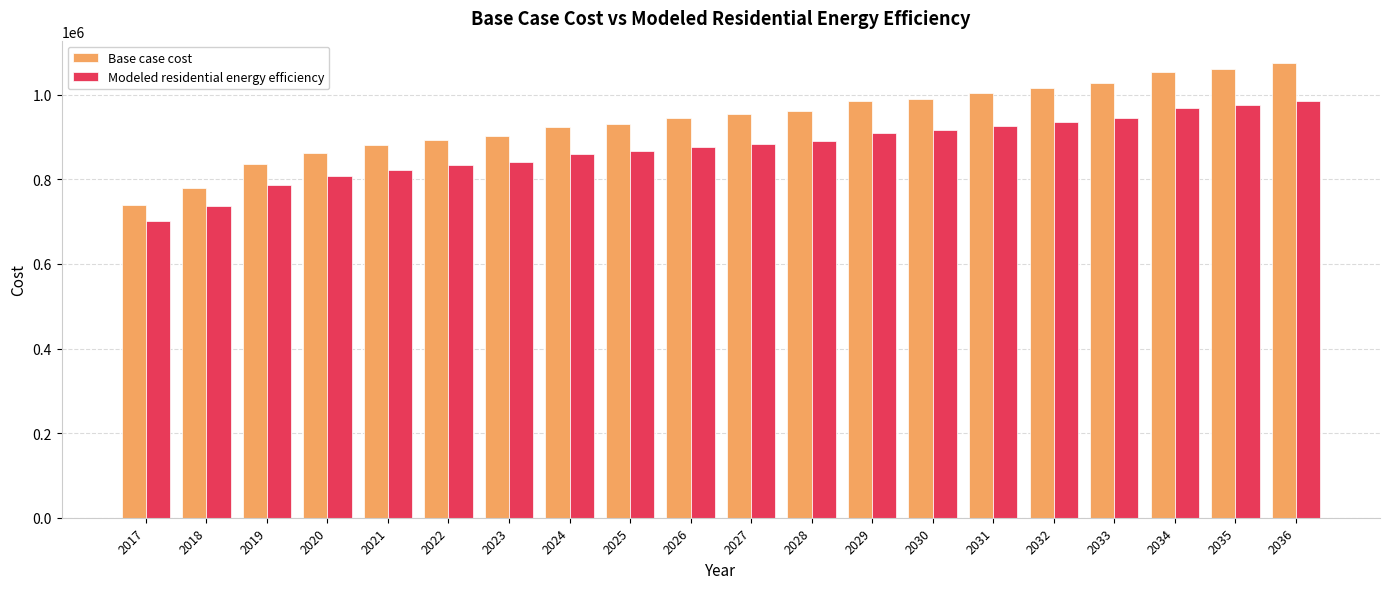

At 2022, list the series in order from smallest to largest.

Modeled residential energy efficiency, Base case cost